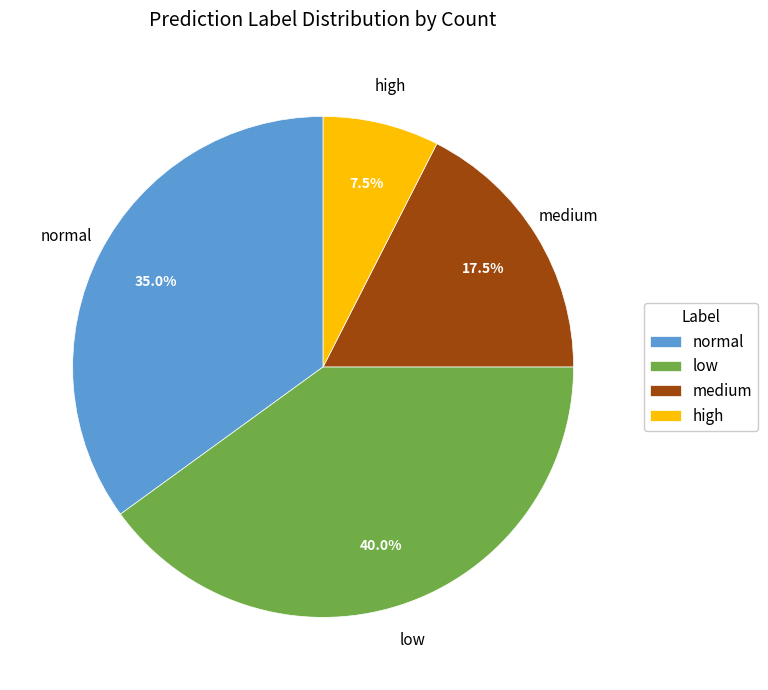

Which category has the smallest portion of the pie?

high